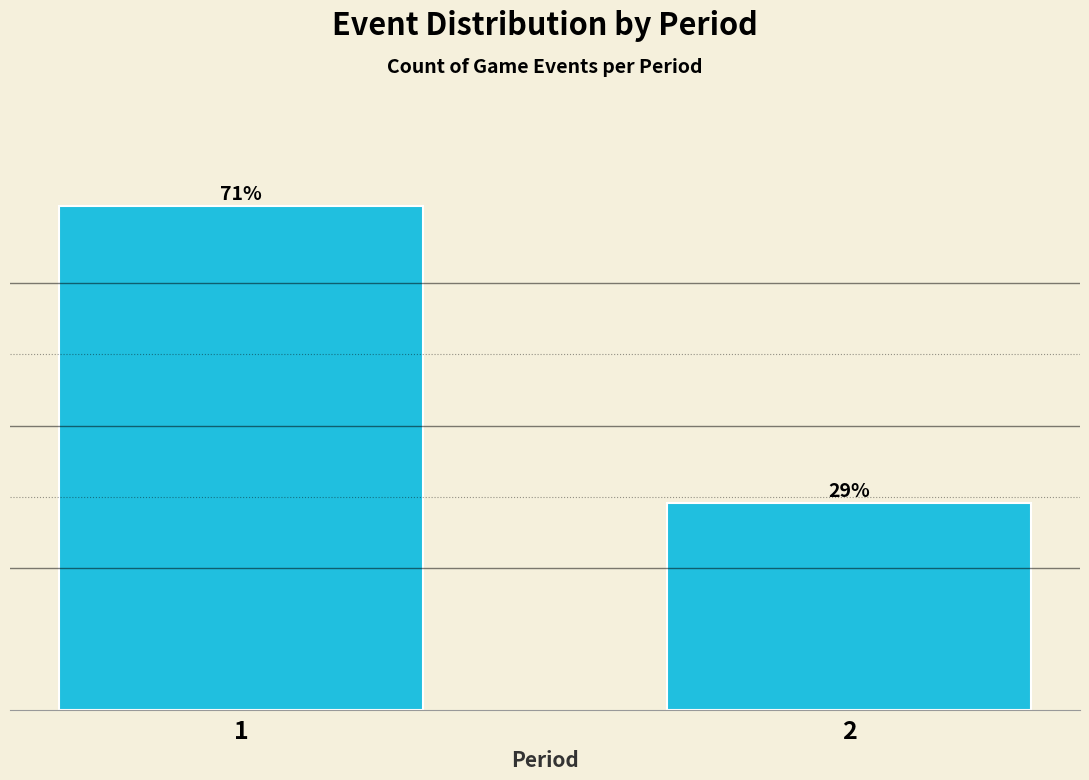

List the labels in order of value, smallest first.

2, 1